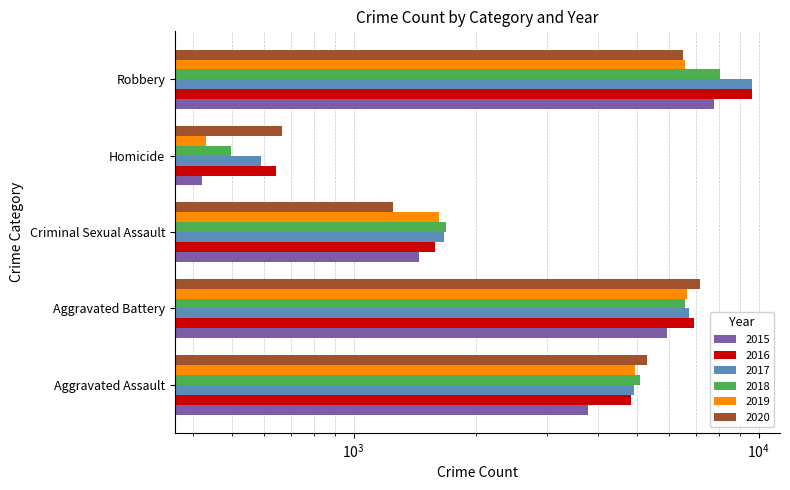

The value of 2017 at Criminal Sexual Assault is 387. True or false?

False